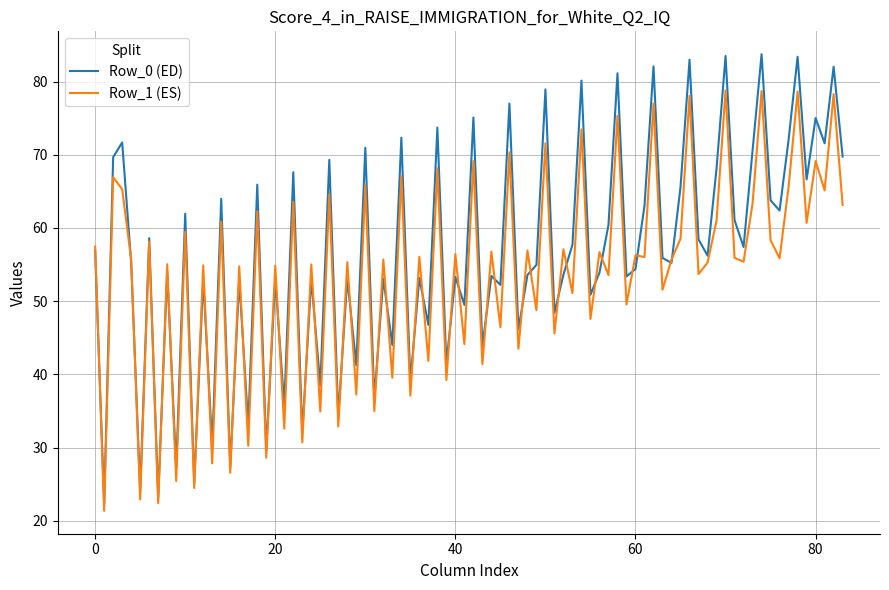

Rank the series by their maximum value, from lowest to highest.

Row_1 (ES), Row_0 (ED)